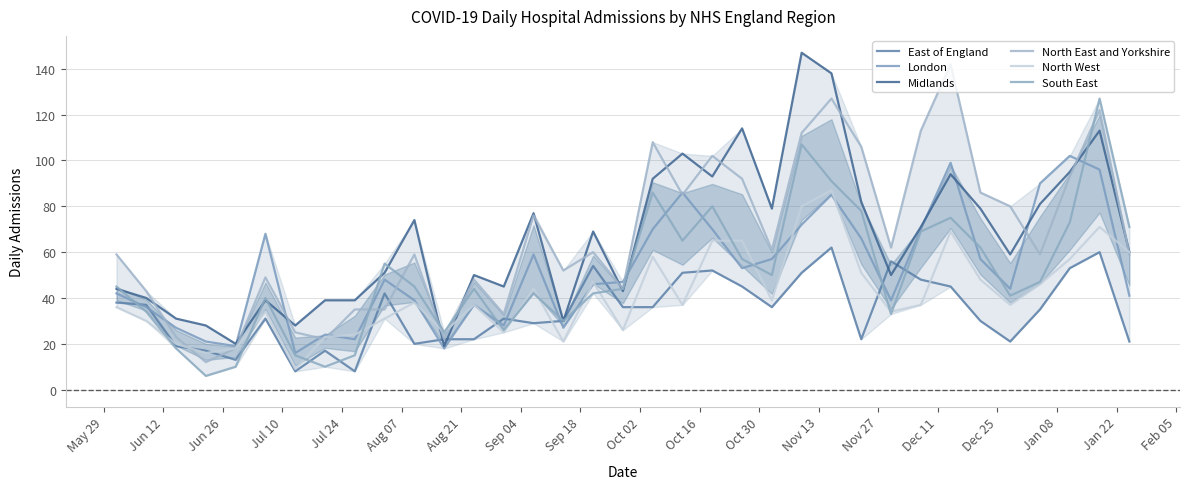

At how many categories does at least one series exceed 97?

11